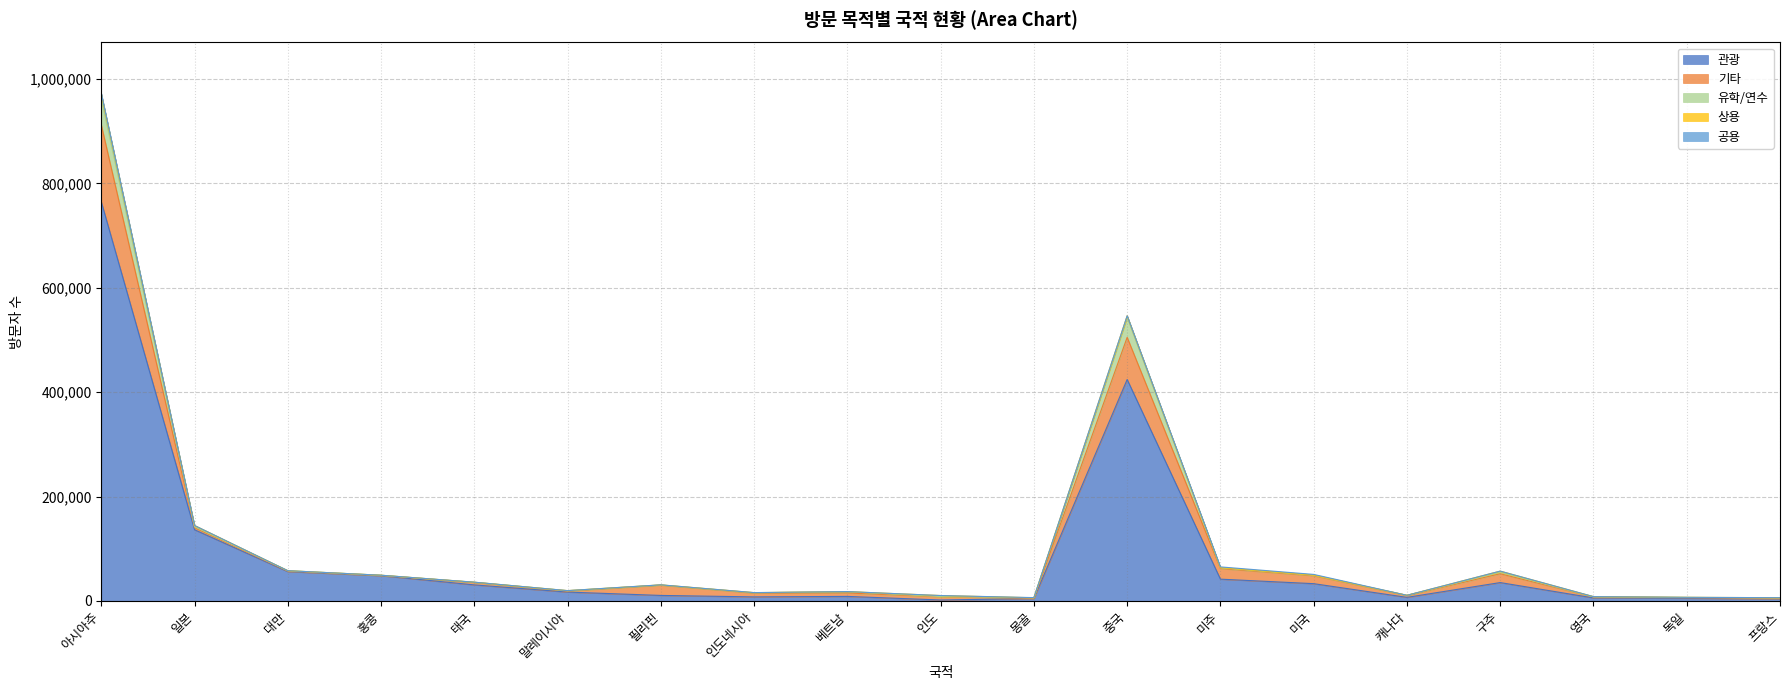

Which category has the highest value across all series?

아시아주